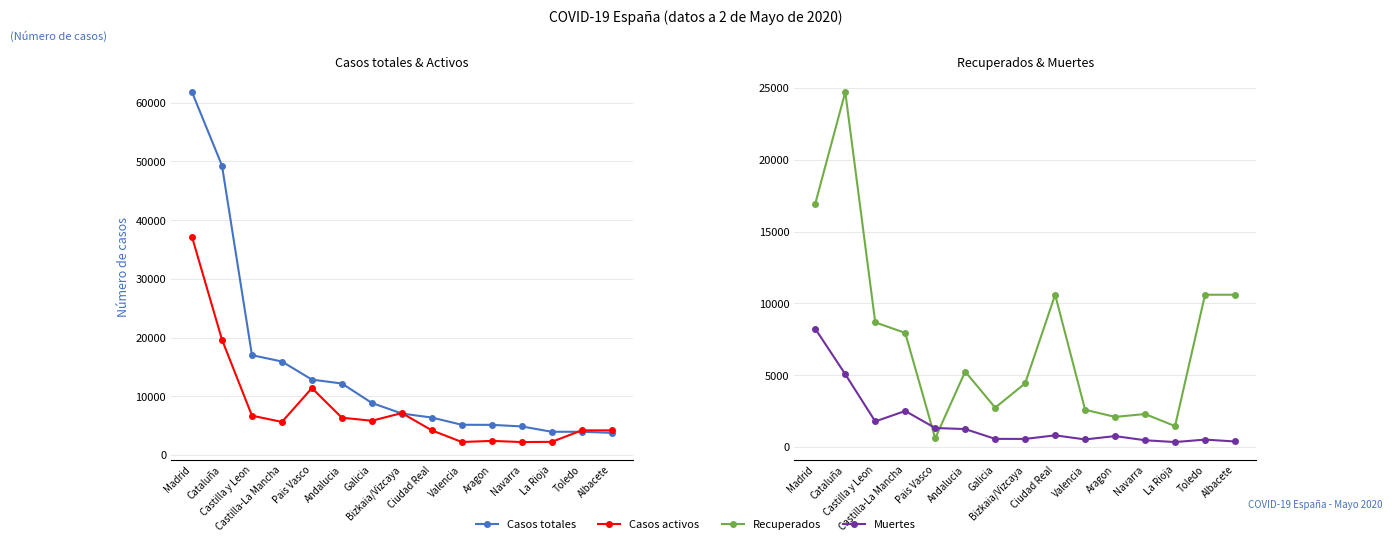

At which category is the sum across all series the highest?

Madrid